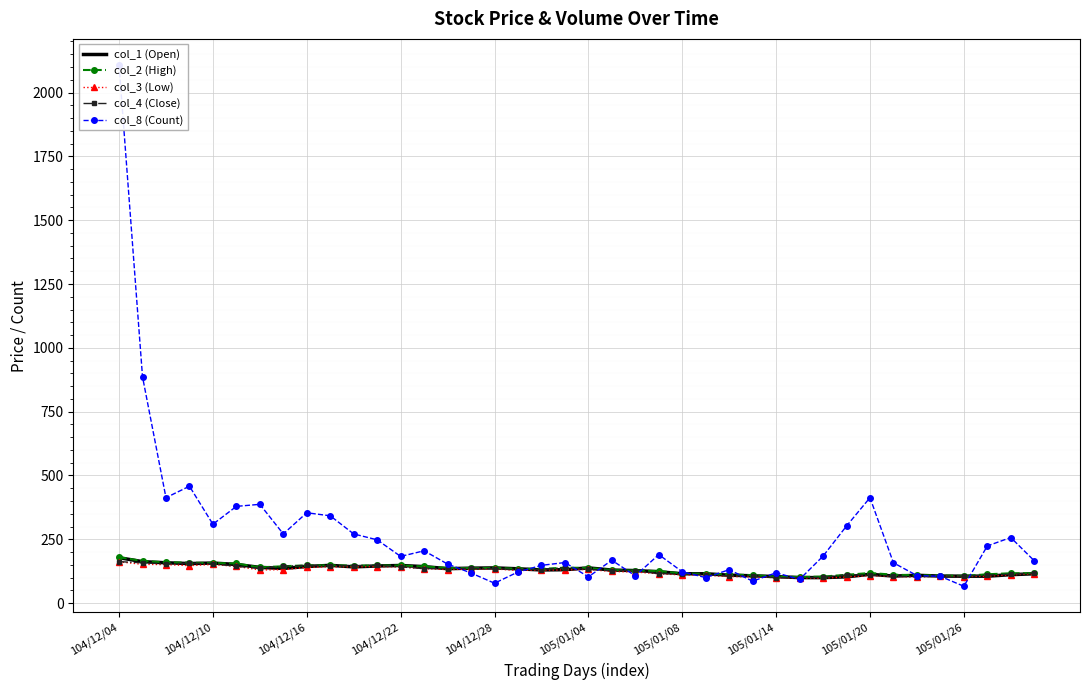

What is the minimum value for col_2 (High)?

102.5